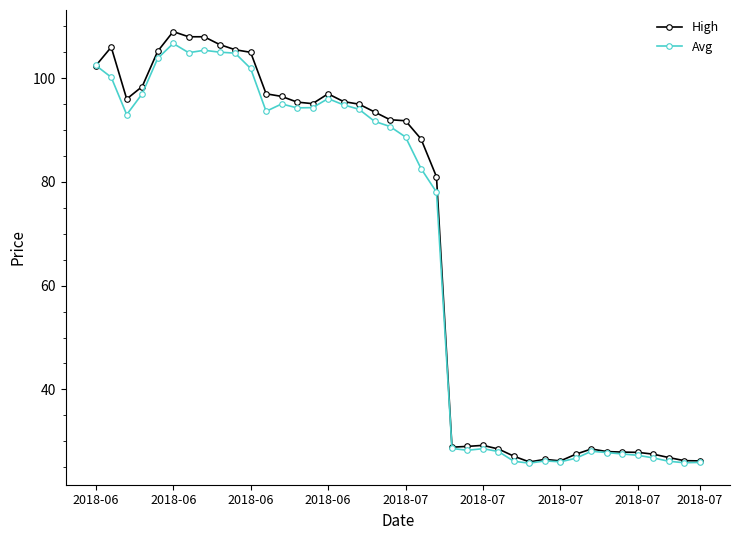

What is the minimum value shown in the chart?

25.8